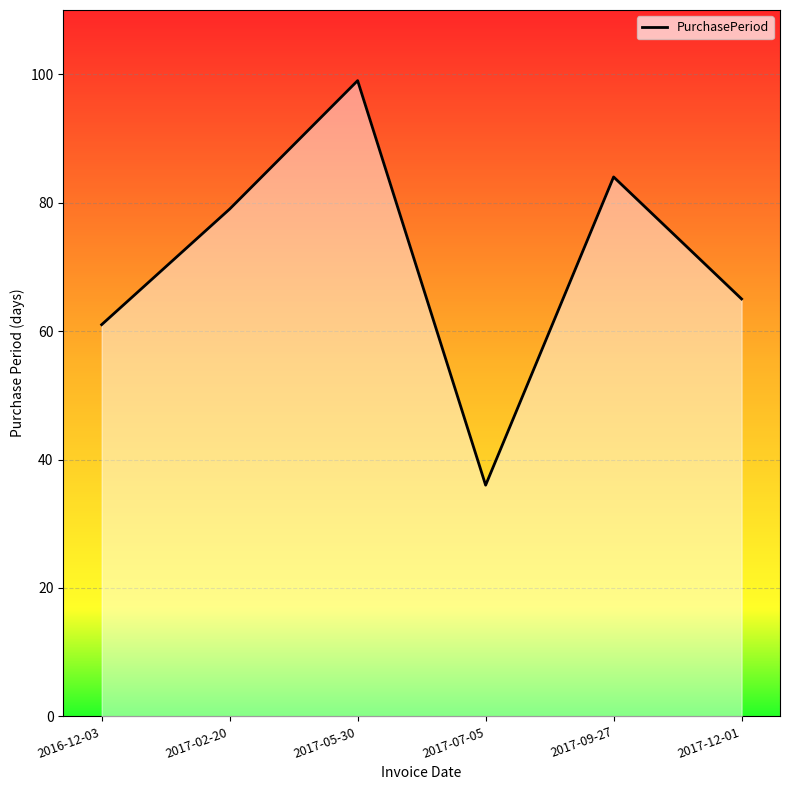

True or false: the data has more than 0 interior local peaks.

True